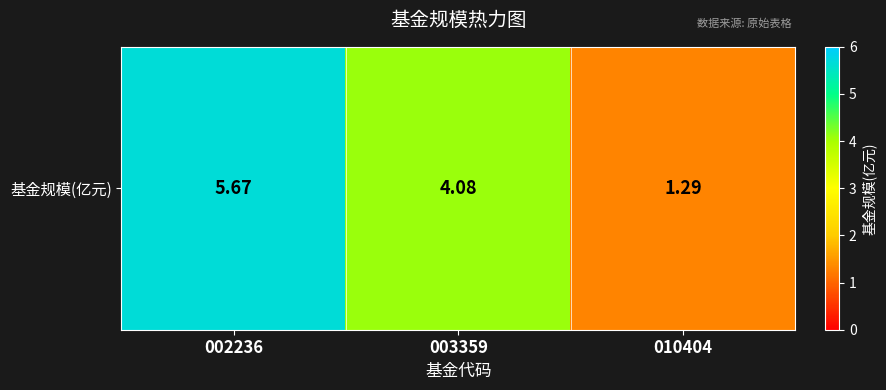

Is it true that the value at 003359 is 4.1?

True